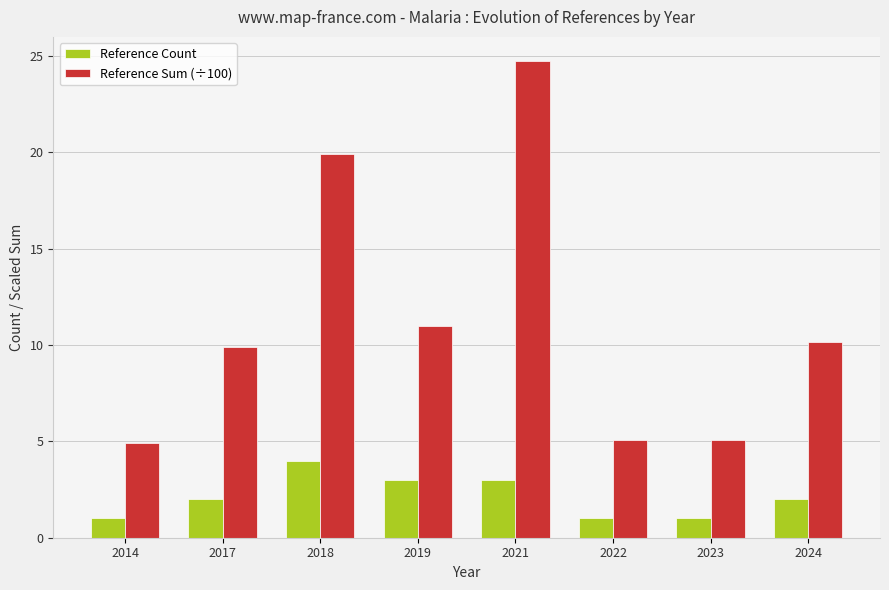

What is the average value of the Reference Count series?

2.1